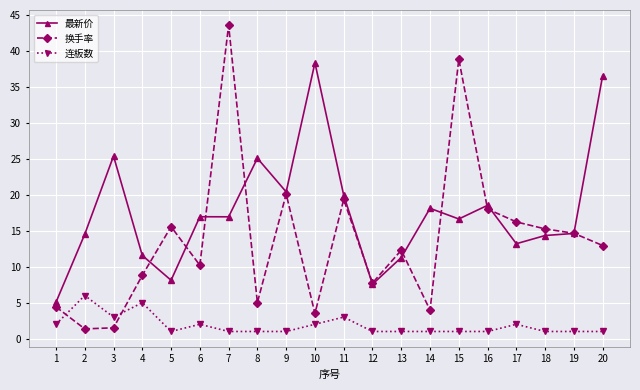

How many lines are shown in the chart?

3